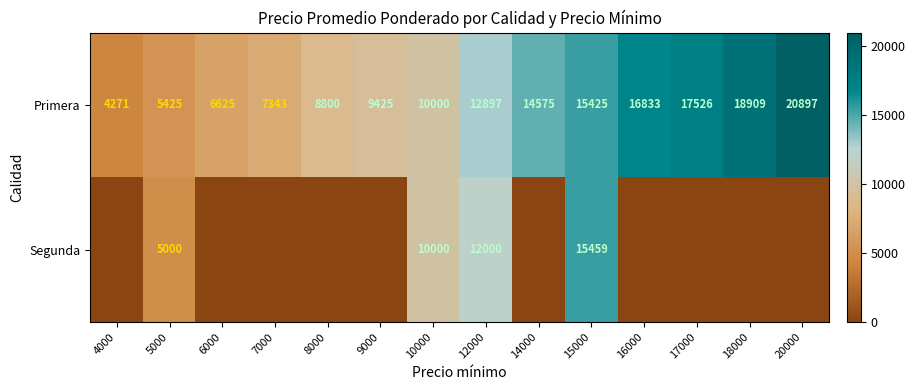

At how many categories does at least one series exceed 17701?

2